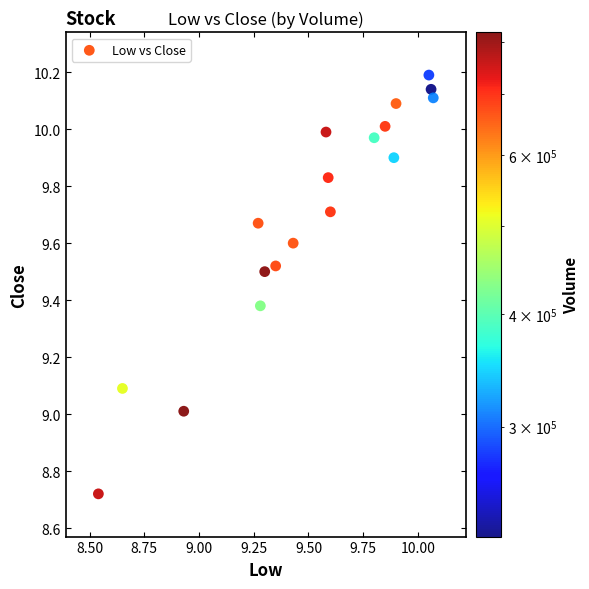

What is the range of Y values (max minus min)?

1.5